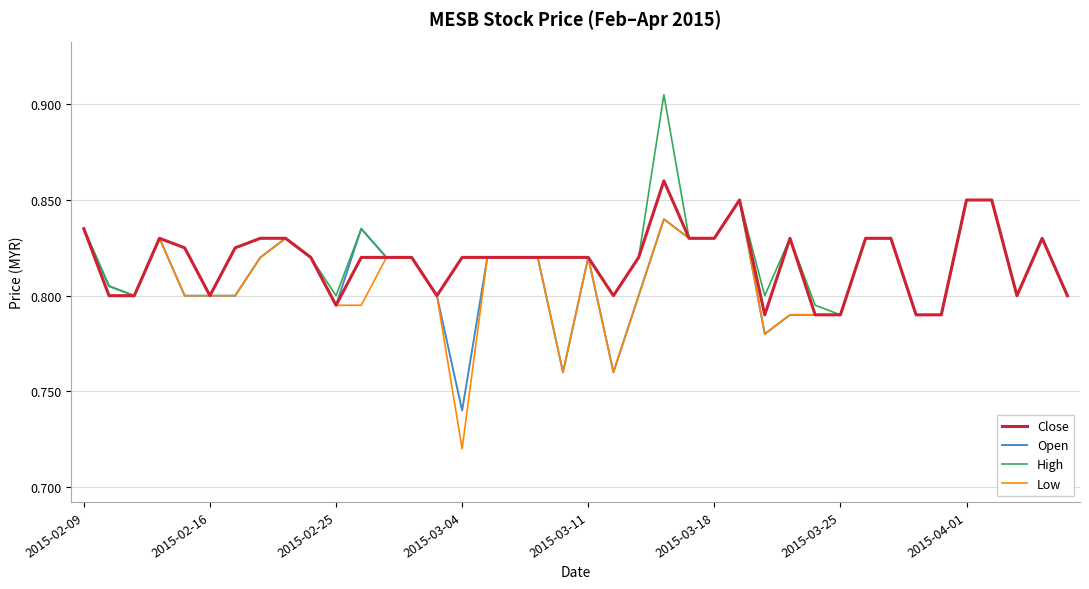

Which series has the widest spread of values?

Low